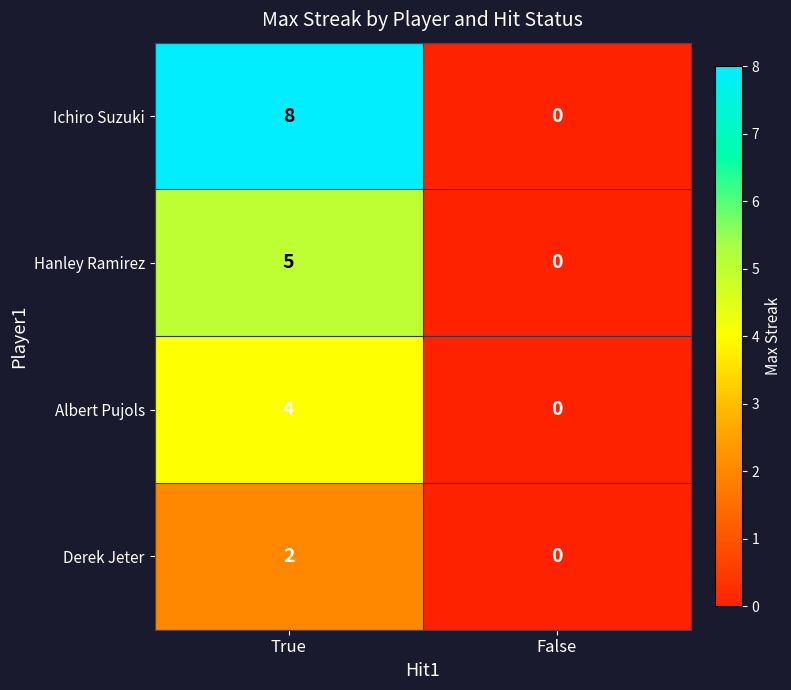

List the series in order of their overall mean, lowest first.

Derek Jeter, Albert Pujols, Hanley Ramirez, Ichiro Suzuki